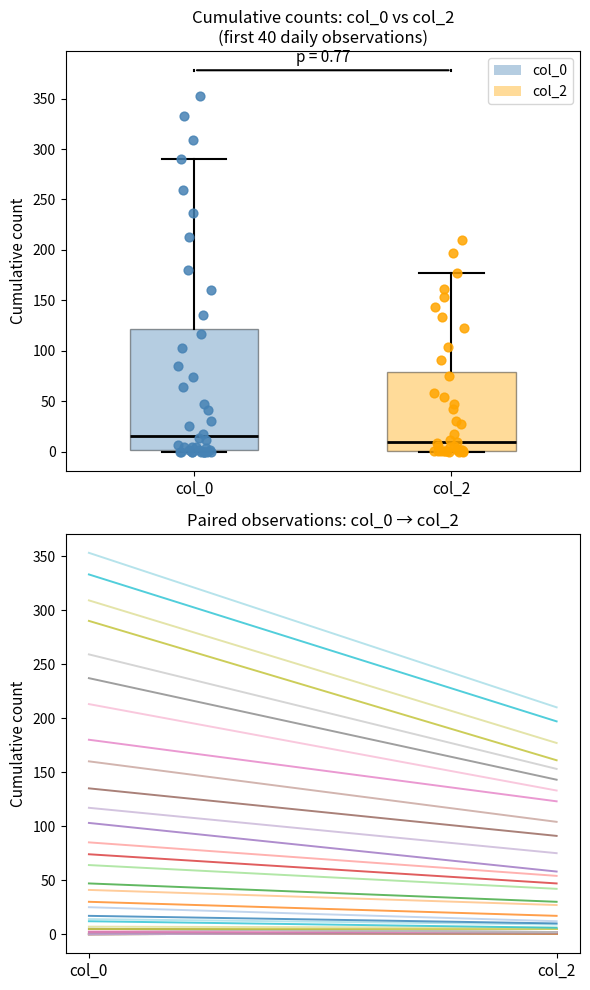

Which box is the tallest, from its lower edge to its upper edge?

col_0